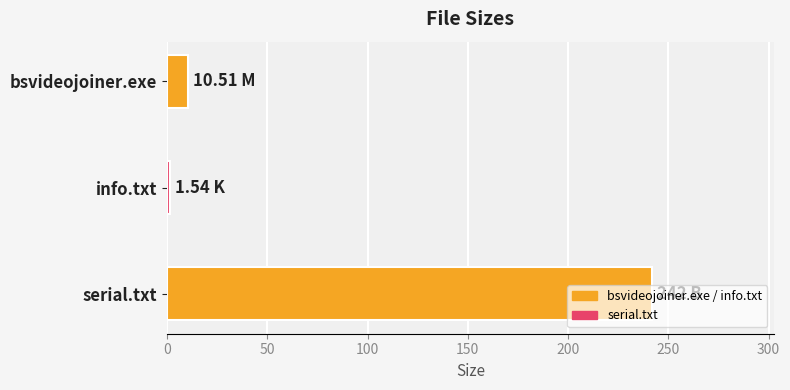

At which category does the chart reach its minimum across all series?

info.txt